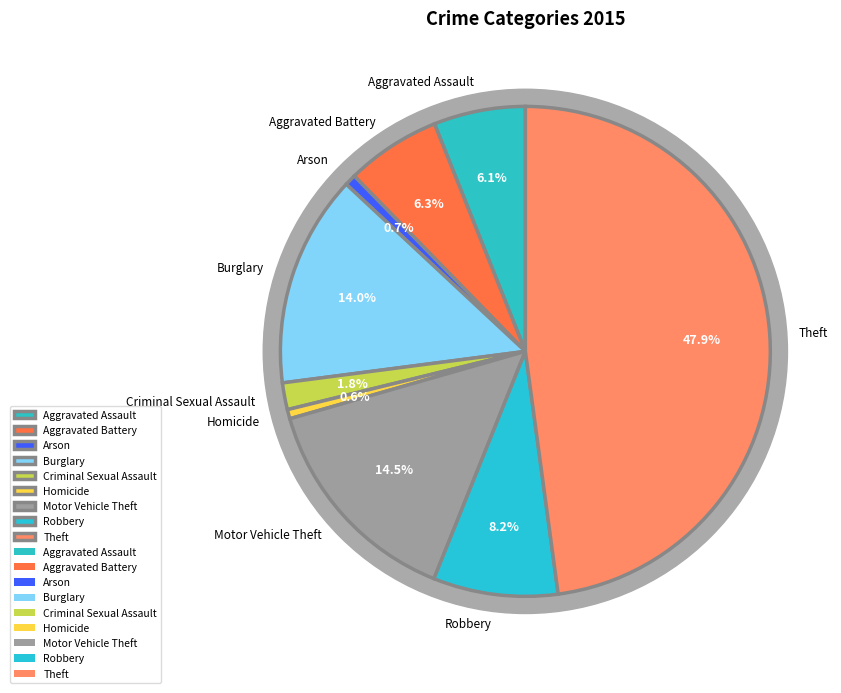

Rank the categories by value from highest to lowest.

Theft, Motor Vehicle Theft, Burglary, Robbery, Aggravated Battery, Aggravated Assault, Criminal Sexual Assault, Arson, Homicide